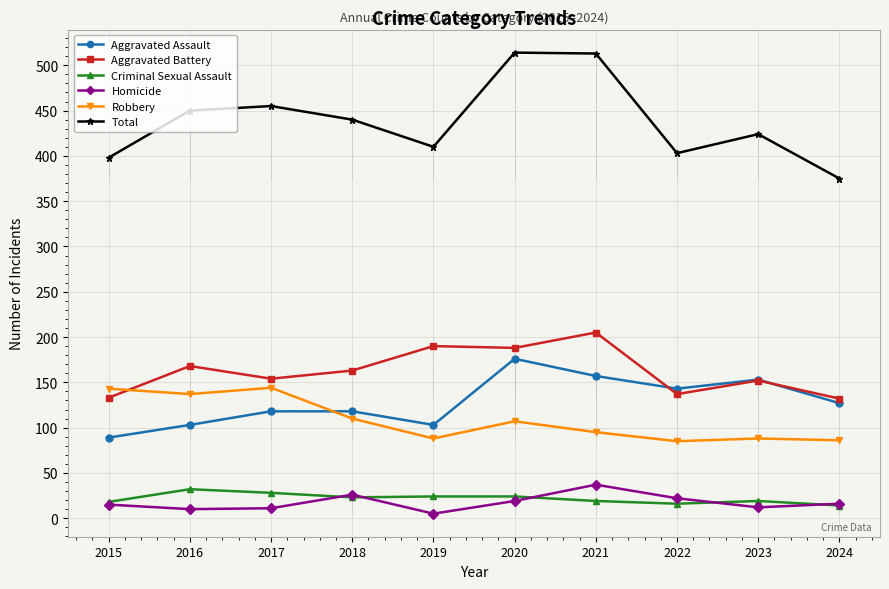

True or false: Robbery and Criminal Sexual Assault cross at least once.

False